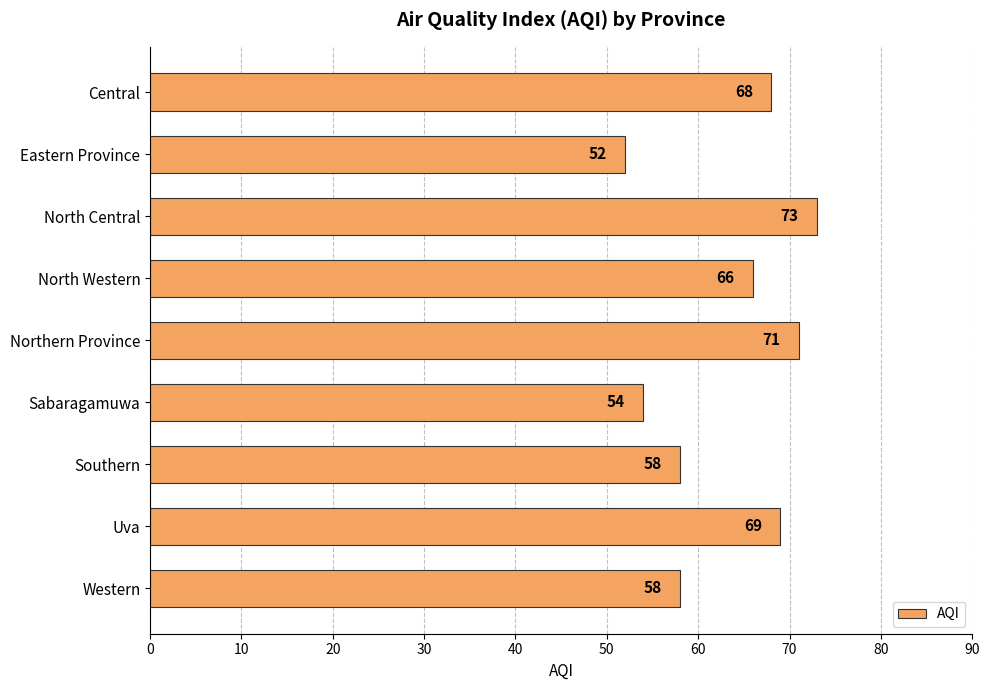

What is the maximum value shown in the chart?

73